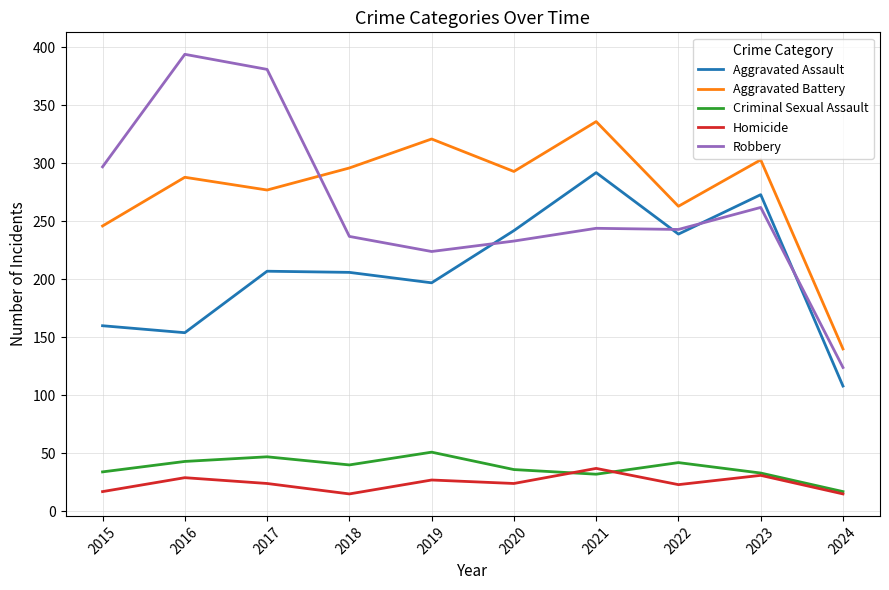

At which label does Robbery reach its minimum?

2024